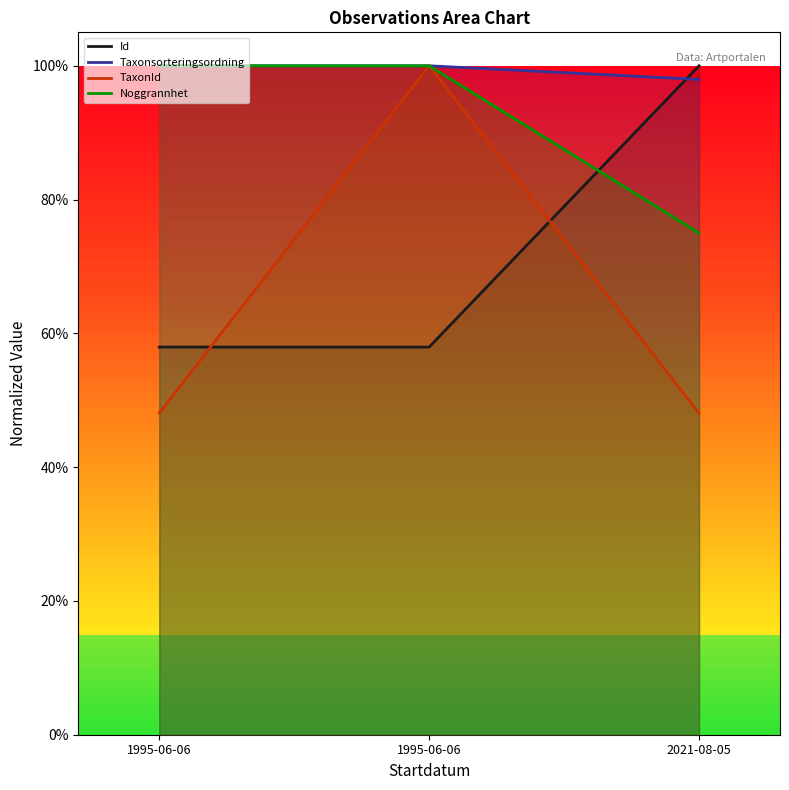

What is the maximum value for Noggrannhet?

1.0